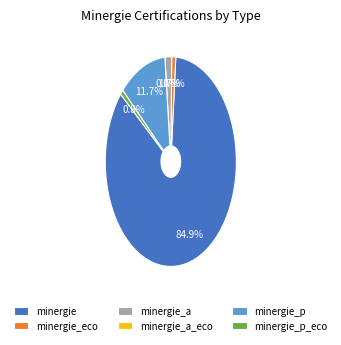

What is the change in value from minergie_a_eco to minergie_p?

+210